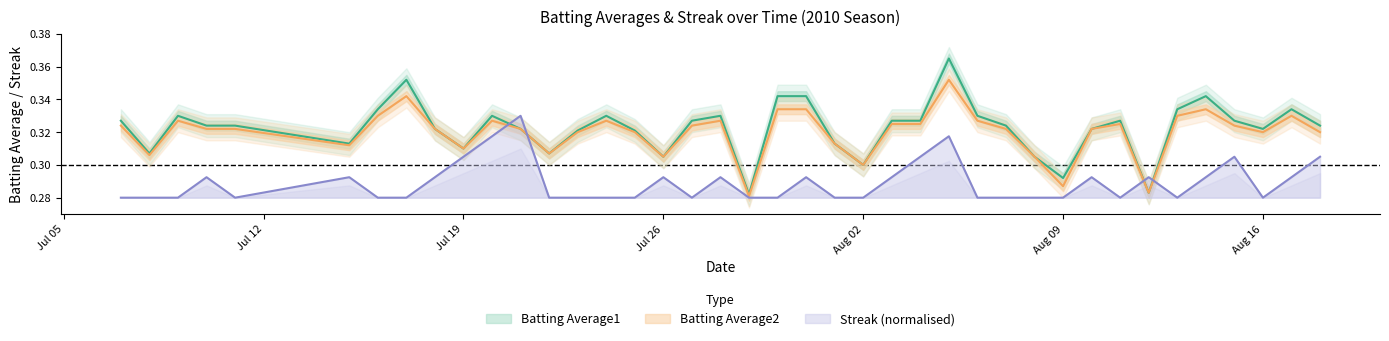

Rank the series at 2010-08-17 from highest to lowest value.

Batting Average1, Batting Average2, Streak